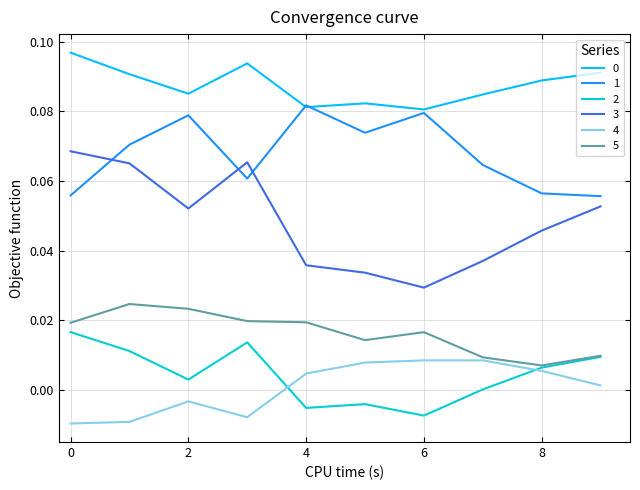

True or false: 5 and 1 intersect in this chart.

False